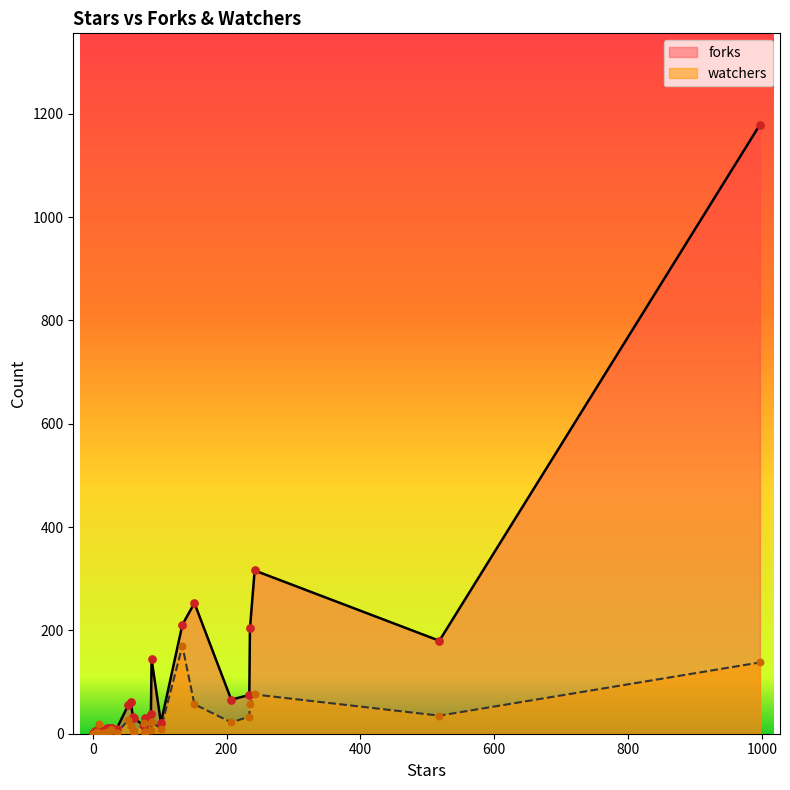

Is the value of forks at 31 greater than the value of watchers at 1?

No